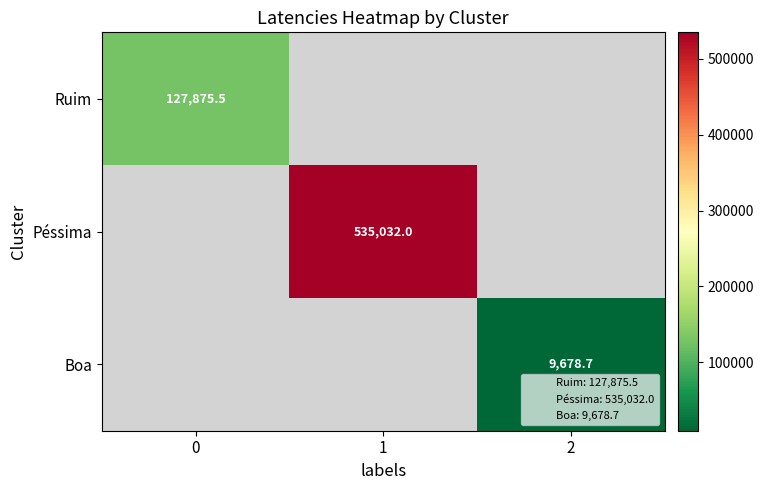

Between 2 and 1, which is larger?

1